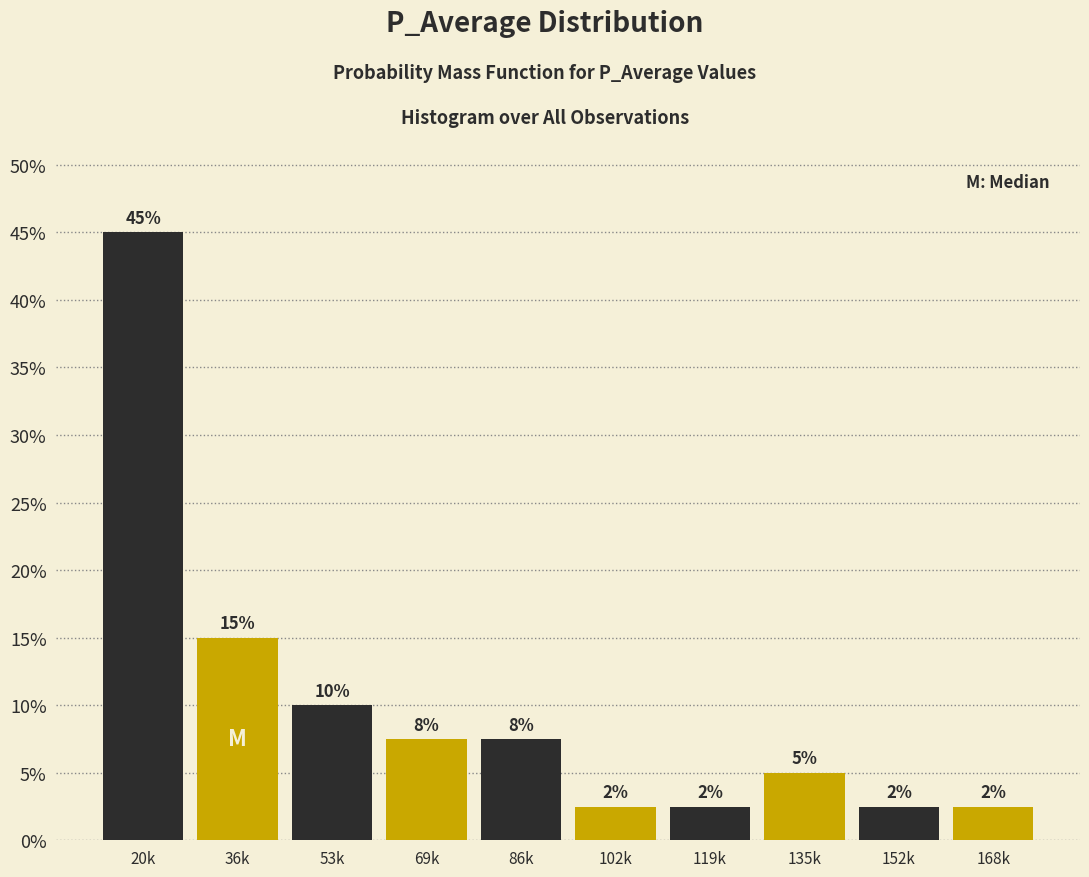

Does the chart contain any negative values?

No